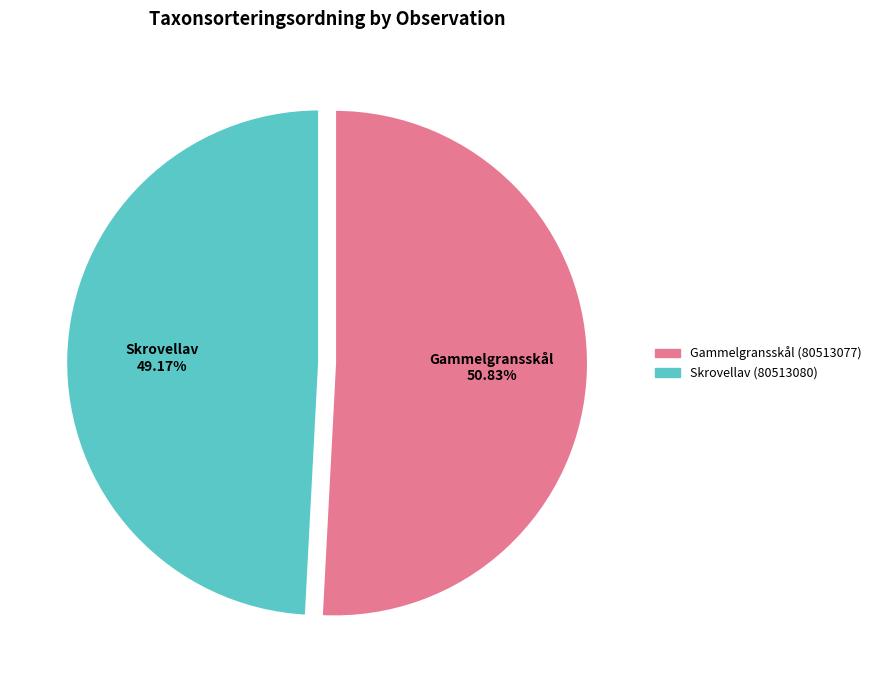

How much of the chart is everything except Gammelgransskål (80513077)?

49.2%